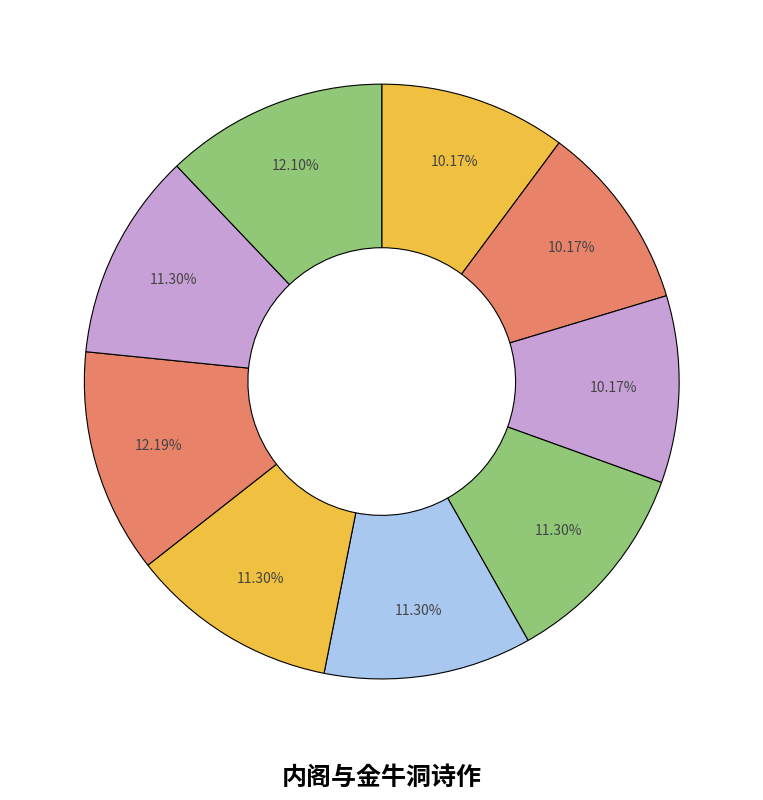

How many segments does this pie chart have?

9